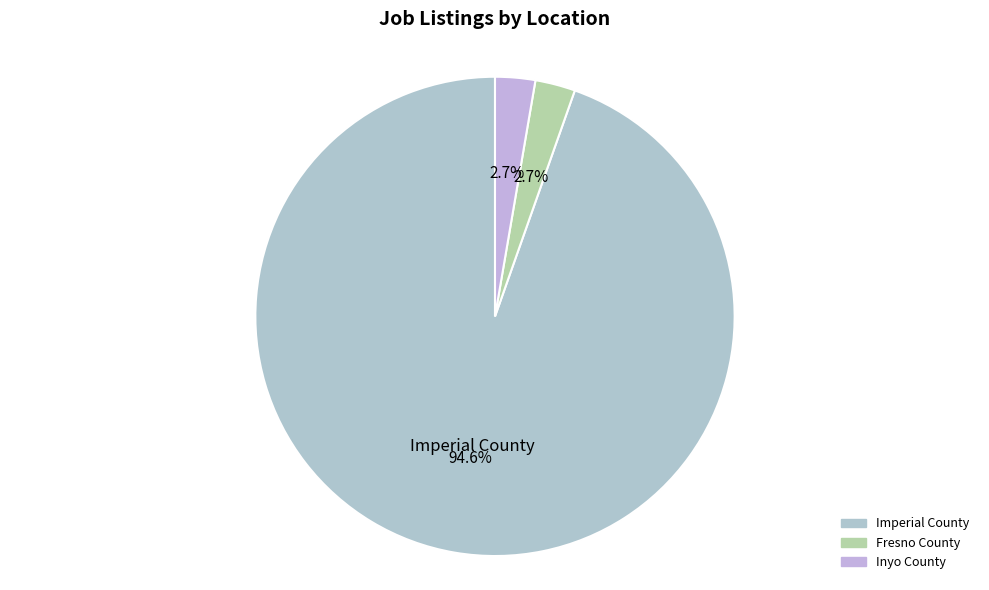

To the nearest percent, what is the average slice percentage?

33%